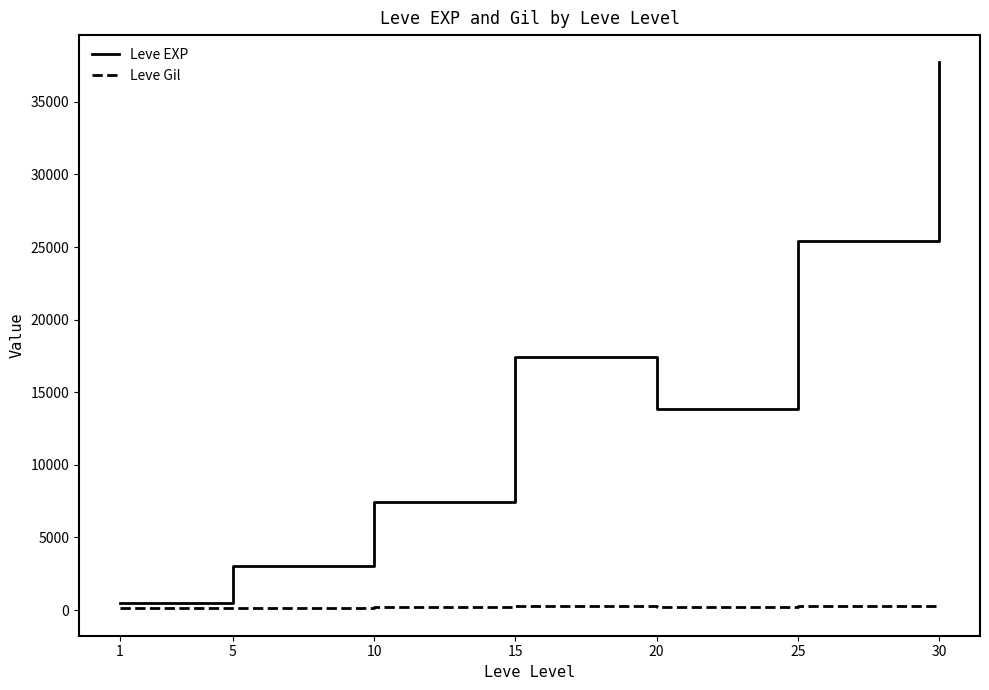

True or false: Leve EXP and Leve Gil cross at least once.

False